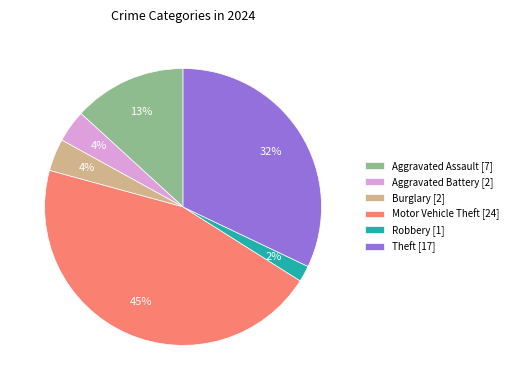

Does any single category account for the majority?

No